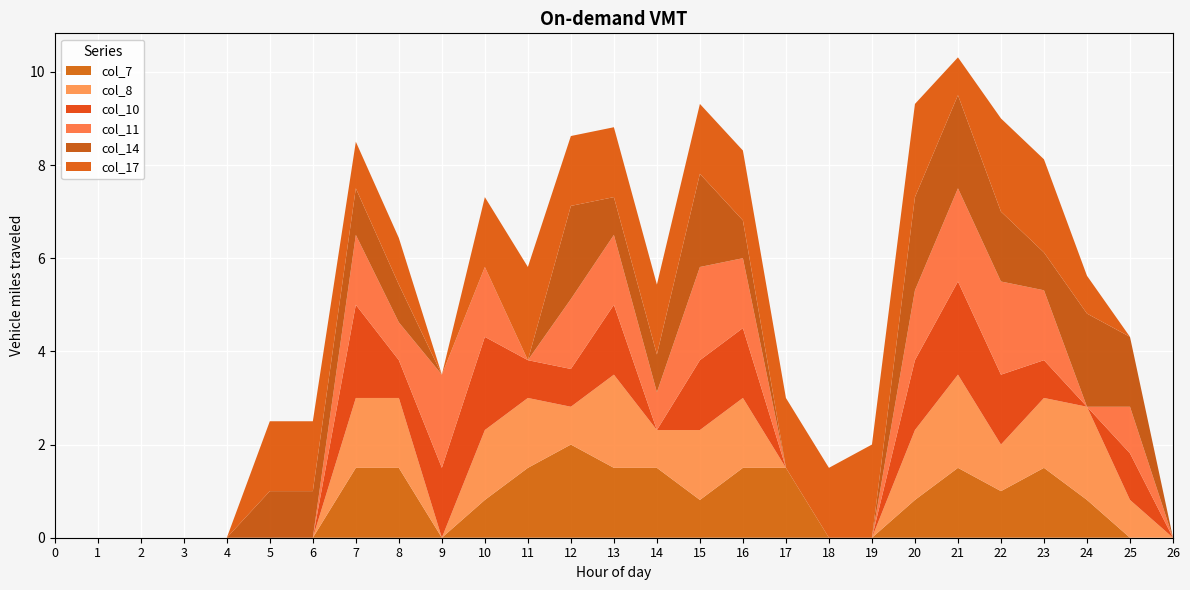

Reading right to left, transcribe all the data shown in this chart.

col_7: 26=0.0	25=0.0	24=0.8	23=1.5	22=1.0	21=1.5	20=0.8	19=0.0	18=0.0	17=1.5	16=1.5	15=0.8	14=1.5	13=1.5	12=2.0	11=1.5	10=0.8	9=0.0	8=1.5	7=1.5	6=0.0	5=0.0	4=0.0	3=0.0	2=0.0	1=0.0	0=0.0
col_8: 26=0.0	25=0.8	24=2.0	23=1.5	22=1.0	21=2.0	20=1.5	19=0.0	18=0.0	17=0.0	16=1.5	15=1.5	14=0.8	13=2.0	12=0.8	11=1.5	10=1.5	9=0.0	8=1.5	7=1.5	6=0.0	5=0.0	4=0.0	3=0.0	2=0.0	1=0.0	0=0.0
col_10: 26=0.0	25=1.0	24=0.0	23=0.8	22=1.5	21=2.0	20=1.5	19=0.0	18=0.0	17=0.0	16=1.5	15=1.5	14=0.0	13=1.5	12=0.8	11=0.8	10=2.0	9=1.5	8=0.8	7=2.0	6=0.0	5=0.0	4=0.0	3=0.0	2=0.0	1=0.0	0=0.0
col_11: 26=0.0	25=1.0	24=0.0	23=1.5	22=2.0	21=2.0	20=1.5	19=0.0	18=0.0	17=0.0	16=1.5	15=2.0	14=0.8	13=1.5	12=1.5	11=0.0	10=1.5	9=2.0	8=0.8	7=1.5	6=0.0	5=0.0	4=0.0	3=0.0	2=0.0	1=0.0	0=0.0
col_14: 26=0.0	25=1.5	24=2.0	23=0.8	22=1.5	21=2.0	20=2.0	19=0.0	18=0.0	17=0.0	16=0.8	15=2.0	14=0.8	13=0.8	12=2.0	11=0.0	10=0.0	9=0.0	8=0.8	7=1.0	6=1.0	5=1.0	4=0.0	3=0.0	2=0.0	1=0.0	0=0.0
col_17: 26=0.0	25=0.0	24=0.8	23=2.0	22=2.0	21=0.8	20=2.0	19=2.0	18=1.5	17=1.5	16=1.5	15=1.5	14=1.5	13=1.5	12=1.5	11=2.0	10=1.5	9=0.0	8=1.0	7=1.0	6=1.5	5=1.5	4=0.0	3=0.0	2=0.0	1=0.0	0=0.0